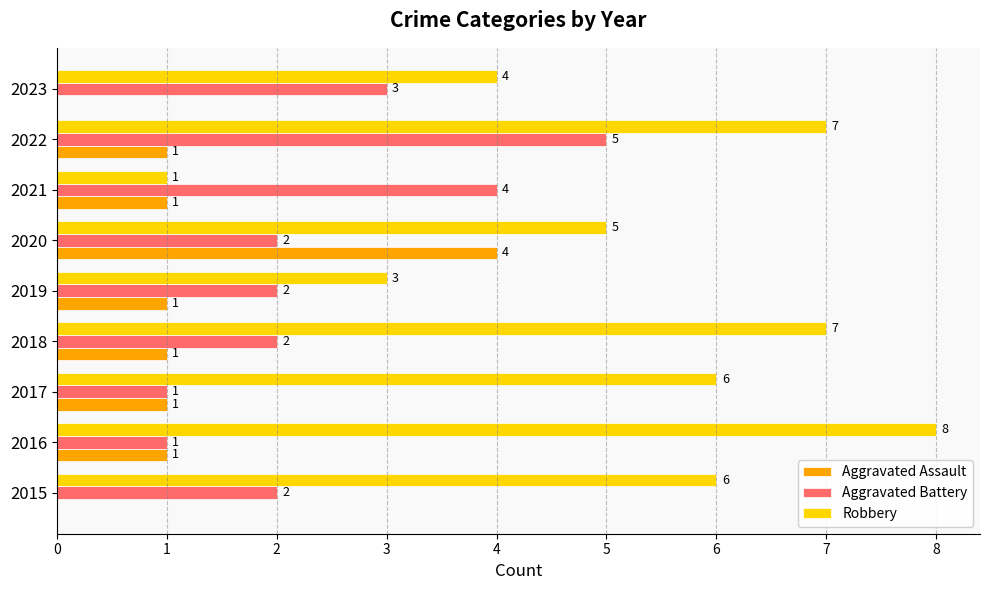

What is the maximum value for Aggravated Battery?

5